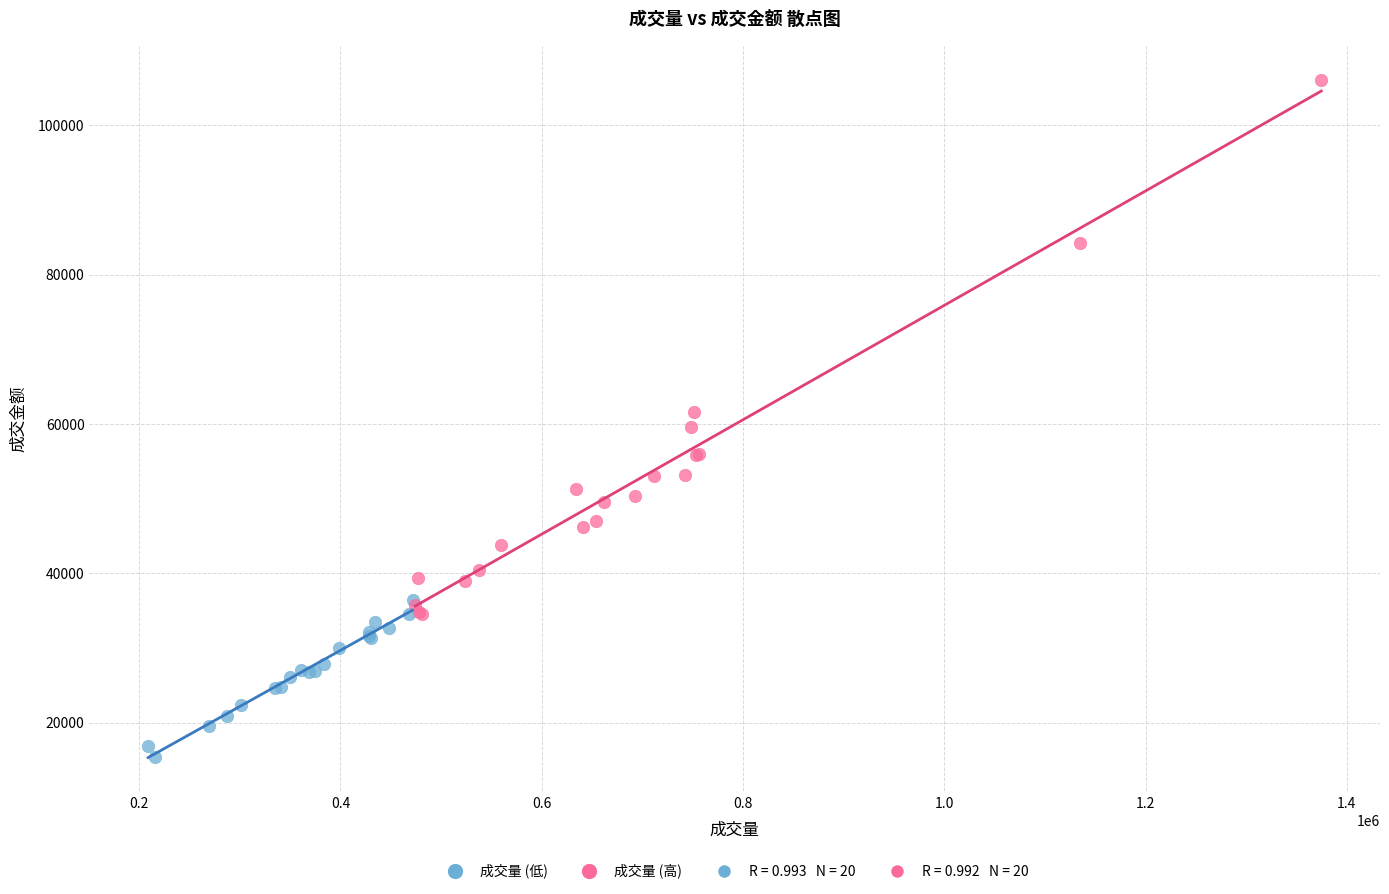

Which series has the widest spread of Y values?

成交量 (高)